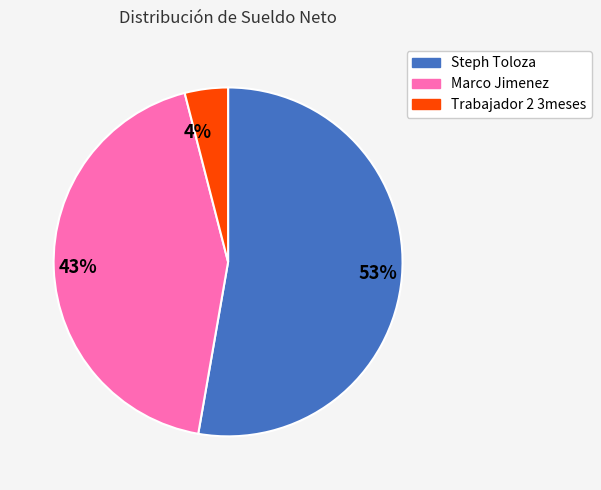

What is the smallest slice in the pie chart?

4%